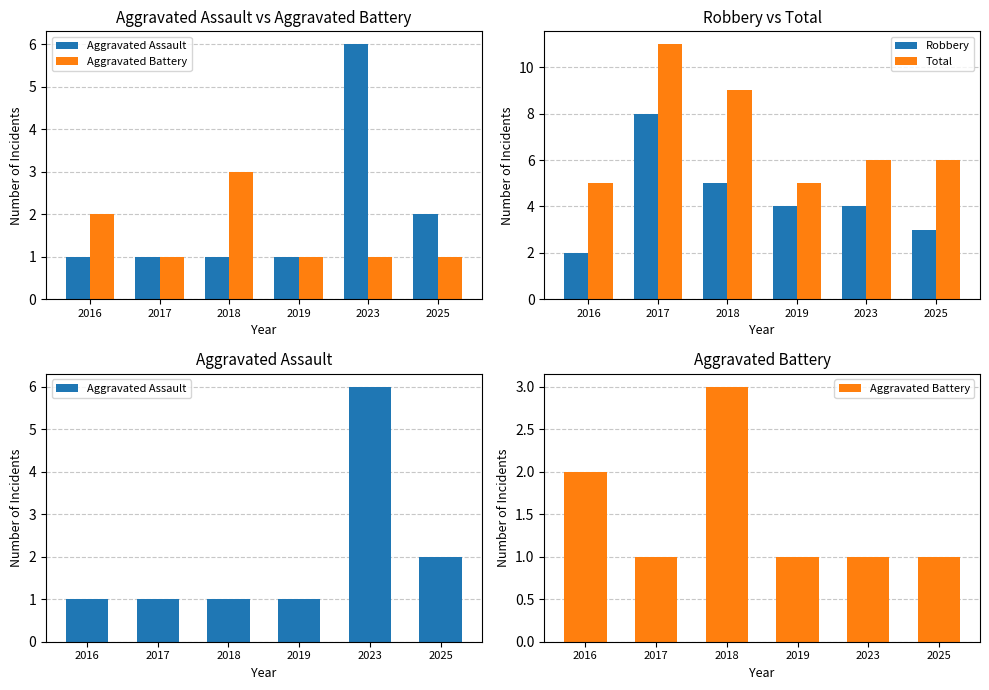

Count the Aggravated Assault values in the range 1 to 2.

5